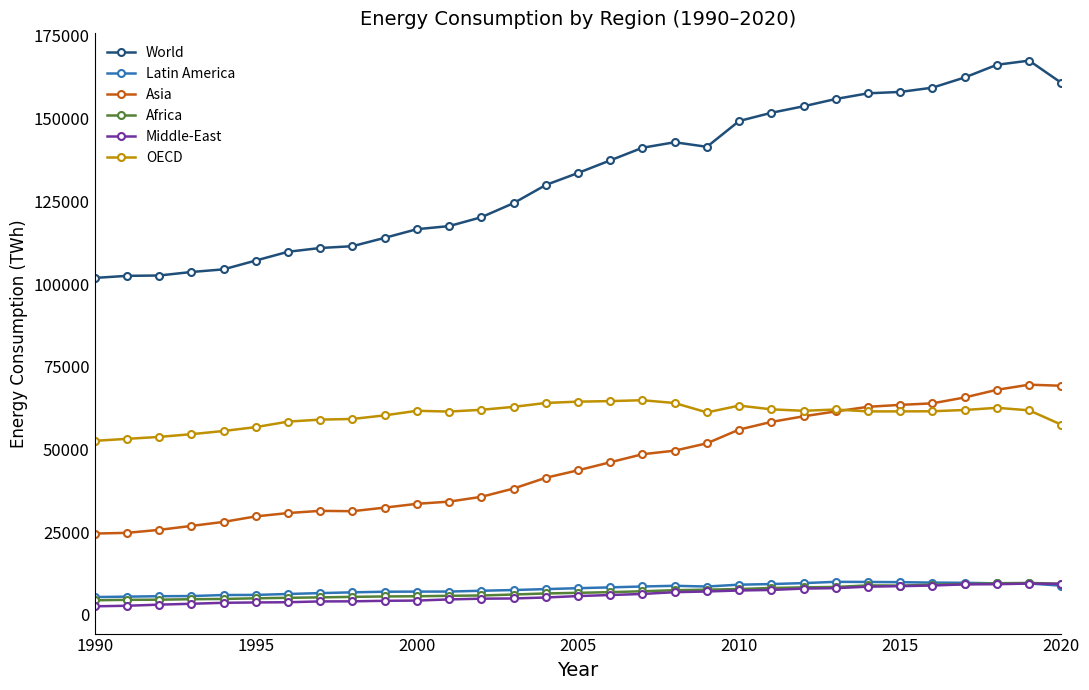

True or false: Asia and Middle-East cross at least once.

False